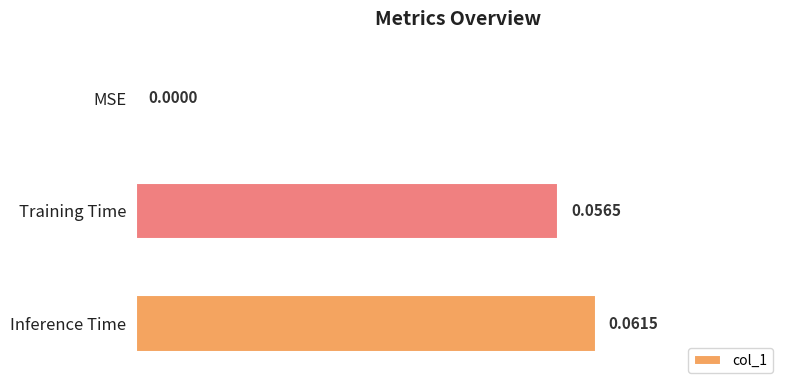

Between MSE and Inference Time, which is larger?

Inference Time